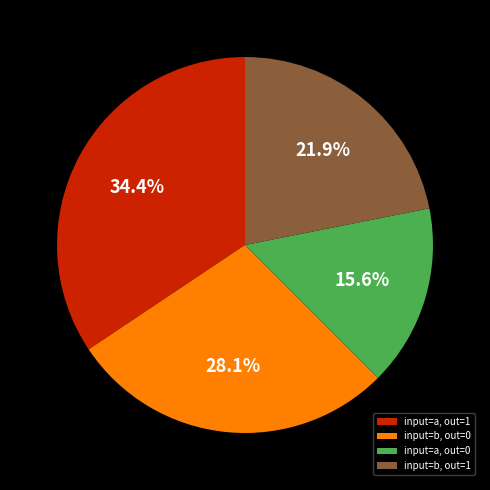

Count the number of slices in the pie.

4